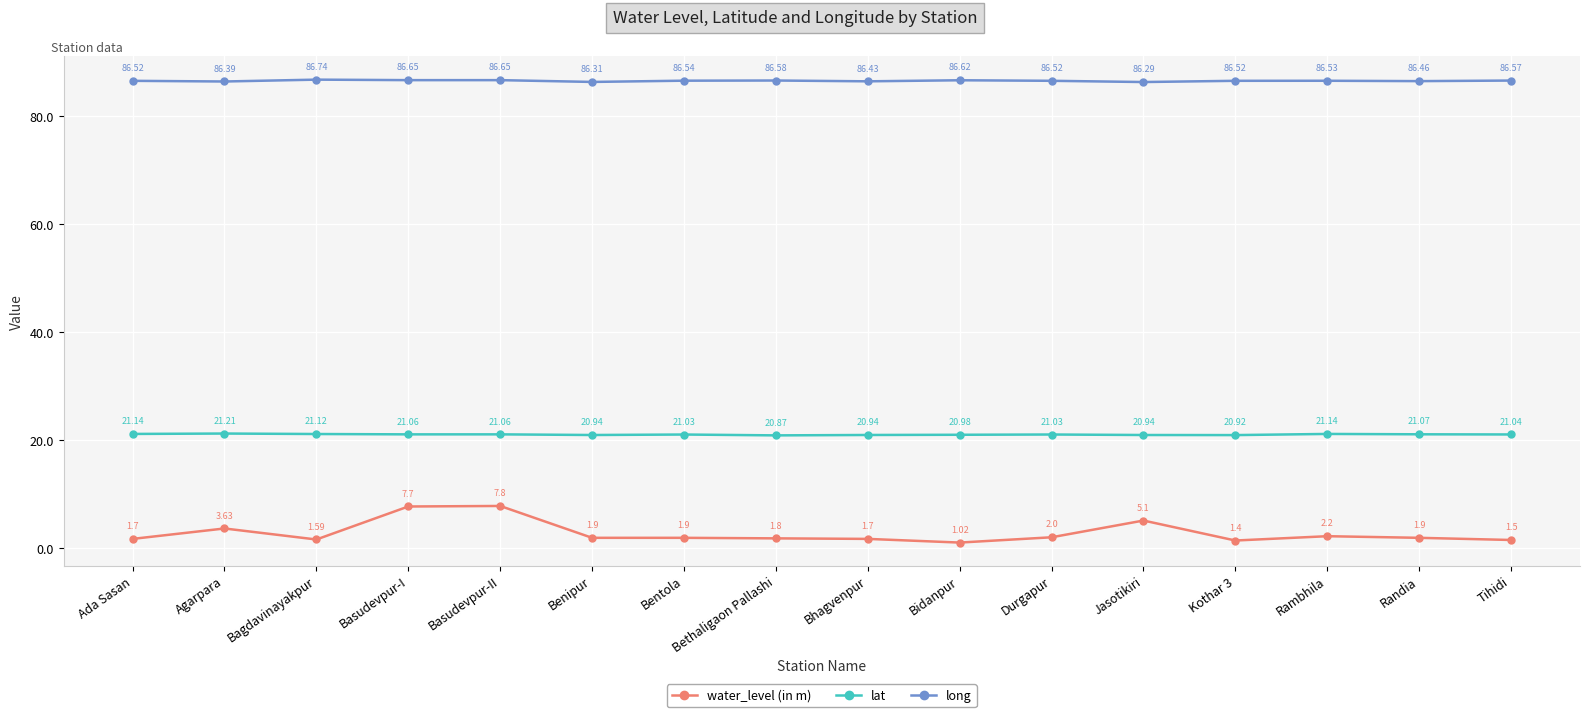

Where is the first local minimum for long?

Agarpara